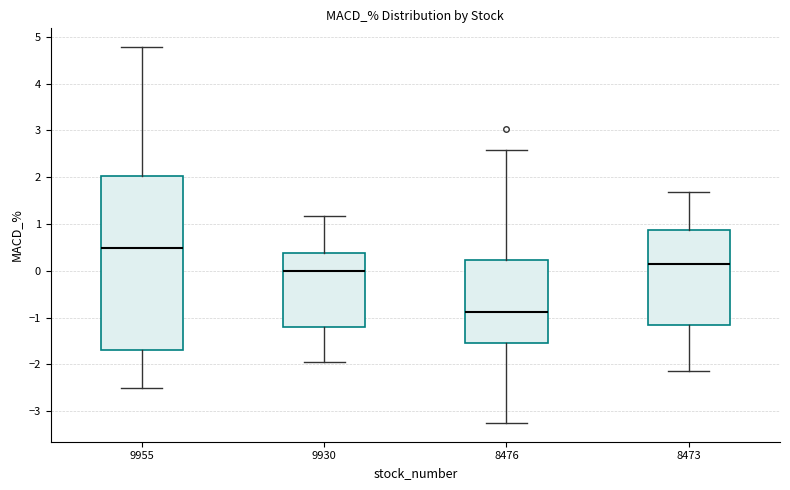

Reading left to right, transcribe this box plot: for each box, give where its median line is, the range the box spans, and where its two whiskers end, as read against the y-axis. The values are not printed on the chart, so give them approximately, as read against the axis.

9955: median 0.5, box -1.7 to 2.0, whiskers -2.5 to 4.8
9930: median 0.0, box -1.2 to 0.4, whiskers -1.9 to 1.2
8476: median -0.9, box -1.5 to 0.2, whiskers -3.2 to 2.6
8473: median 0.2, box -1.2 to 0.9, whiskers -2.1 to 1.7